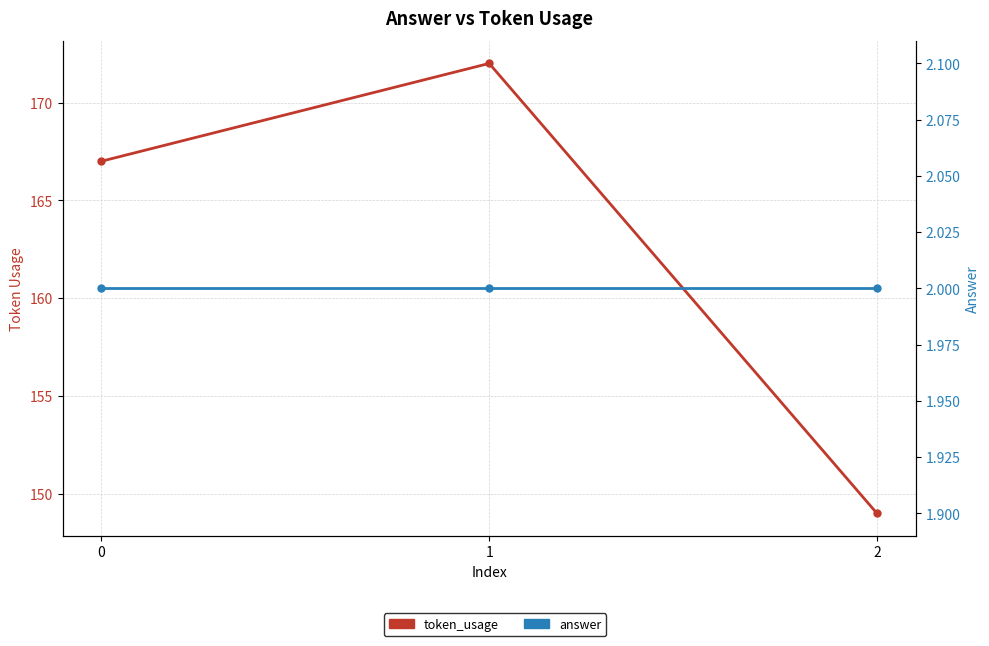

Count the token_usage values in the range 149 to 172.

3